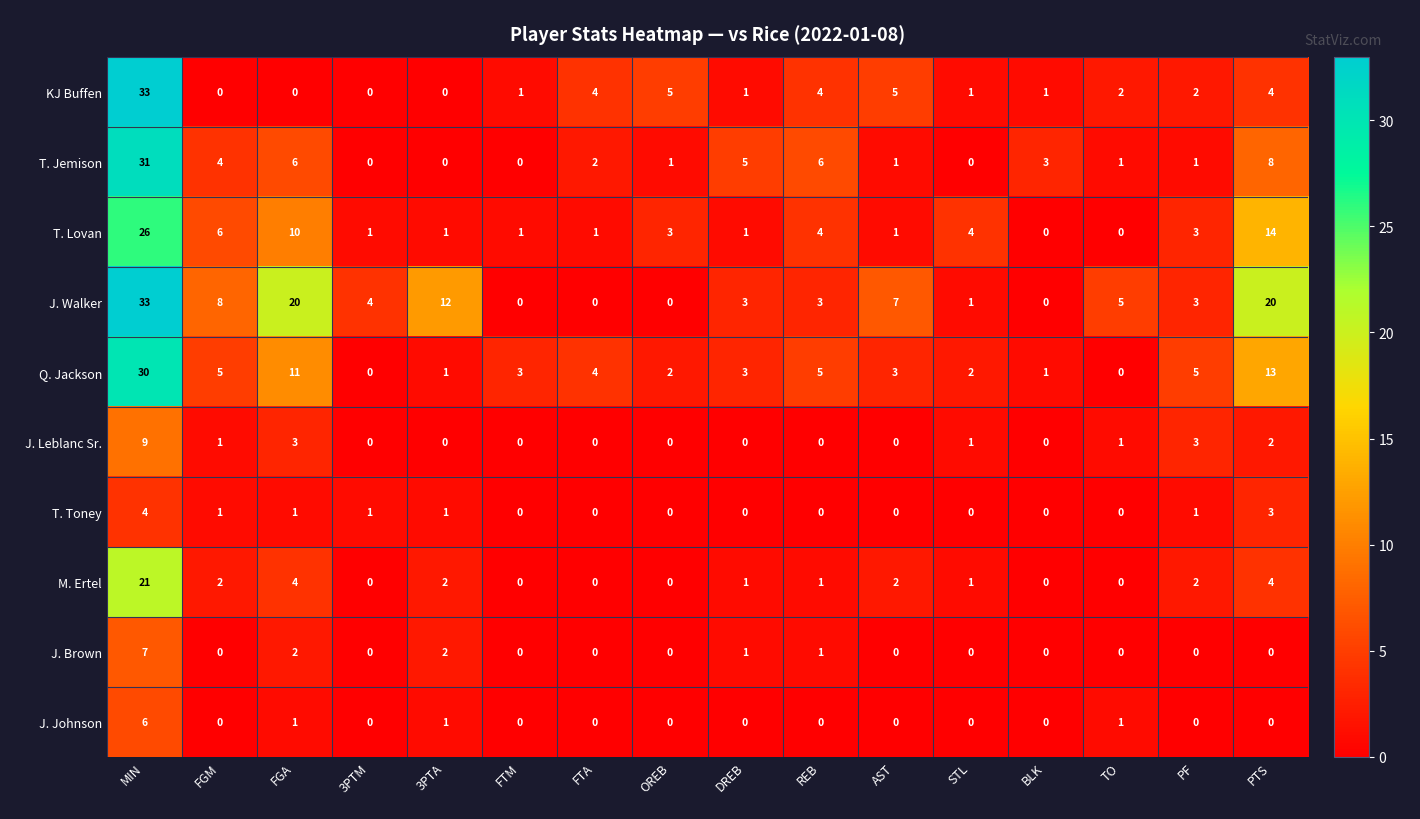

At which category does the chart reach its peak across all series?

MIN